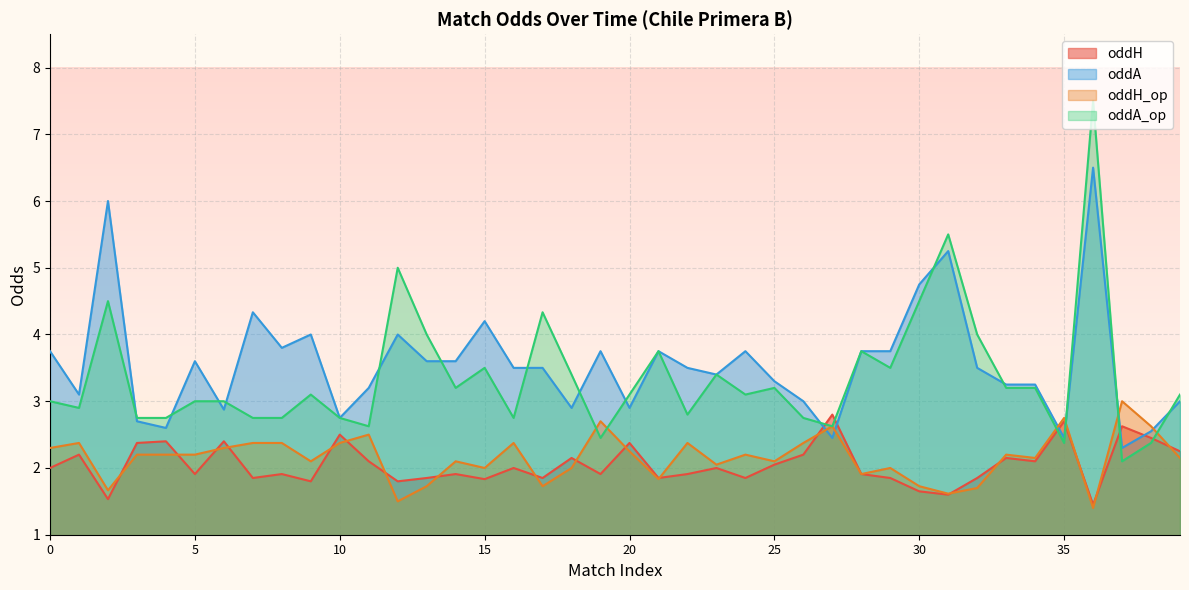

What is the total value across all series at 33?

10.8